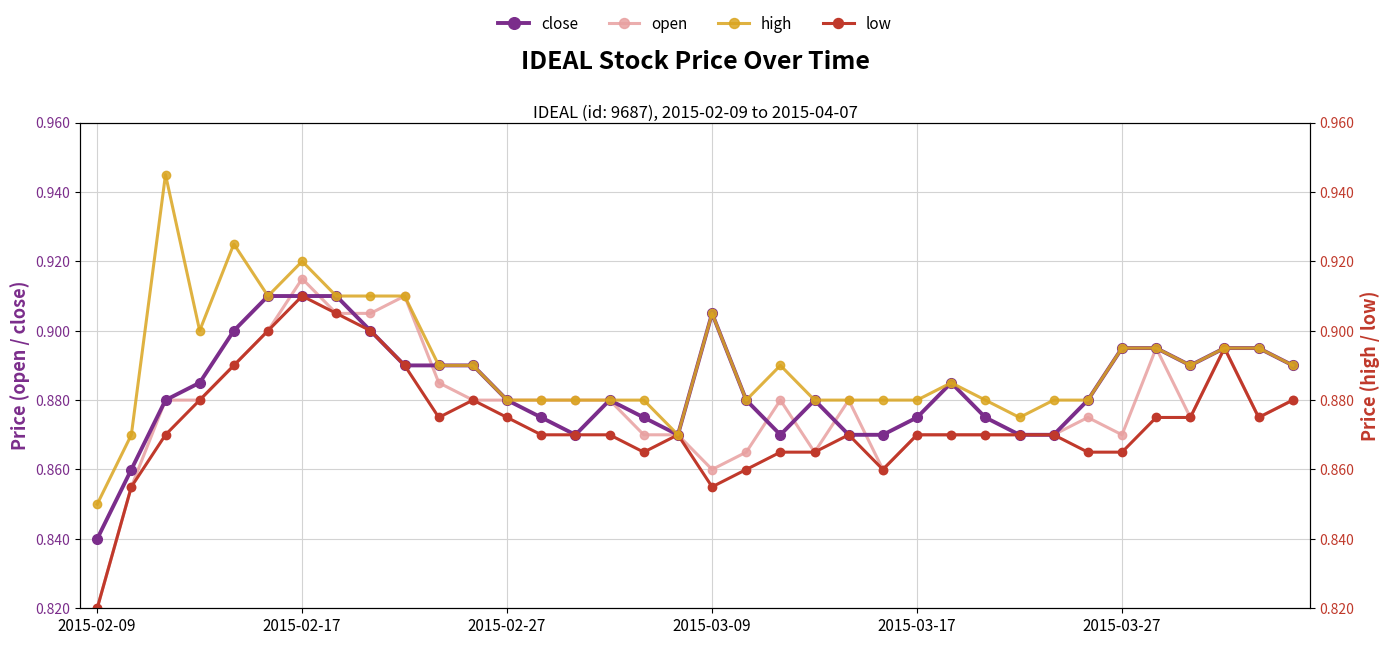

True or false: low has more than 1 interior local peaks.

True